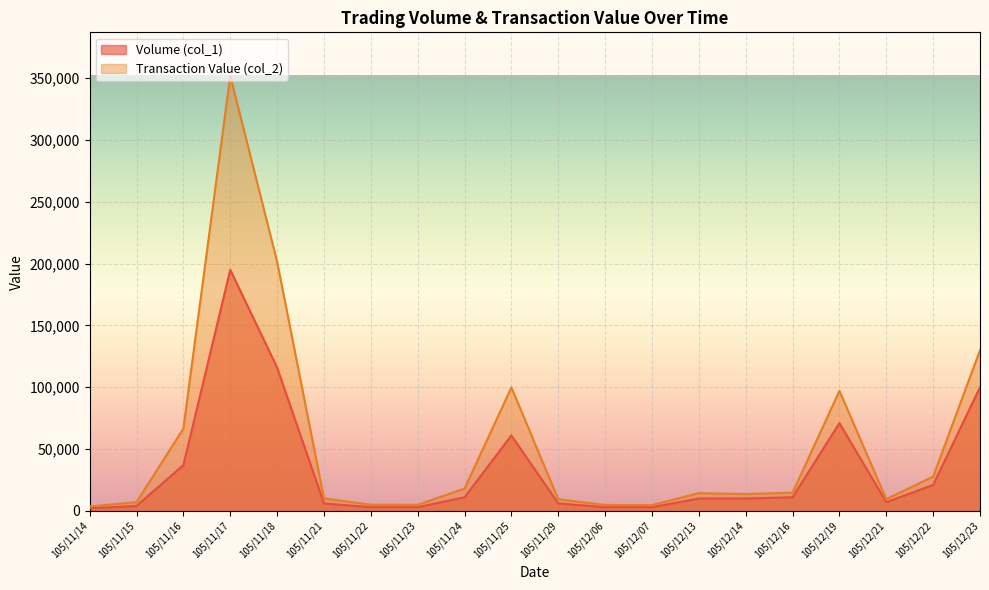

What are all the series names shown in the legend?

Volume (col_1), Transaction Value (col_2)